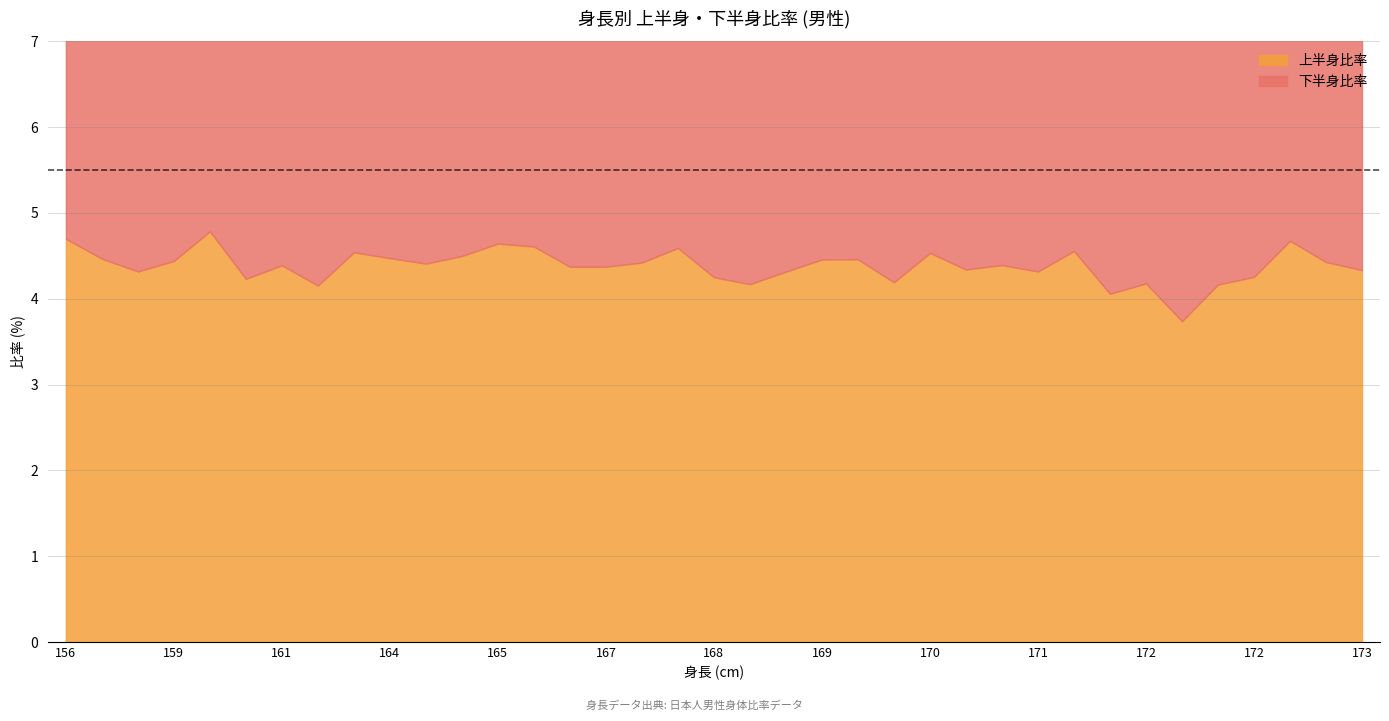

True or false: 上半身比率 and 下半身比率 intersect in this chart.

False